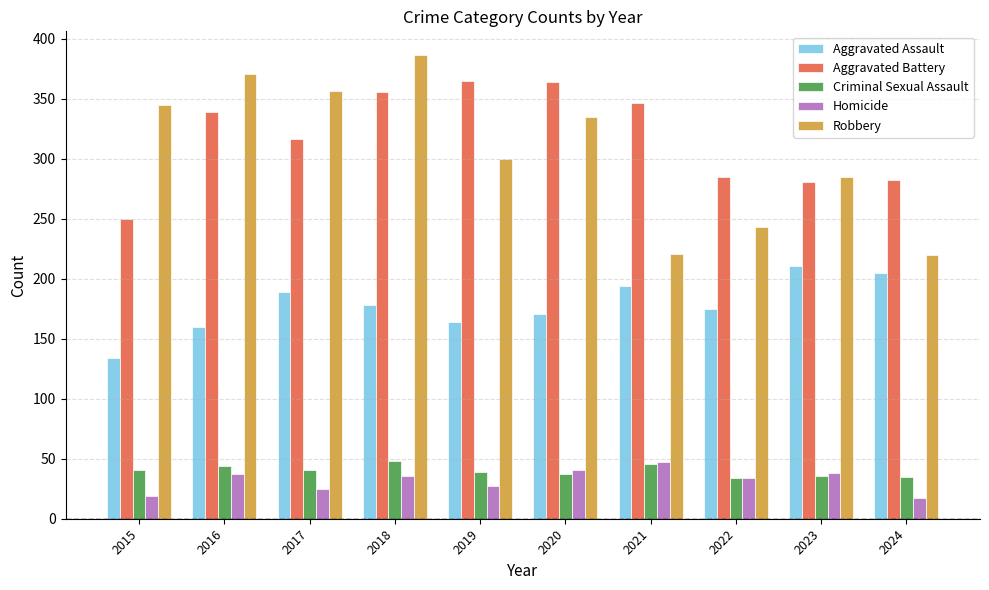

What is the difference between the maximum and minimum values in the Aggravated Assault series?

77